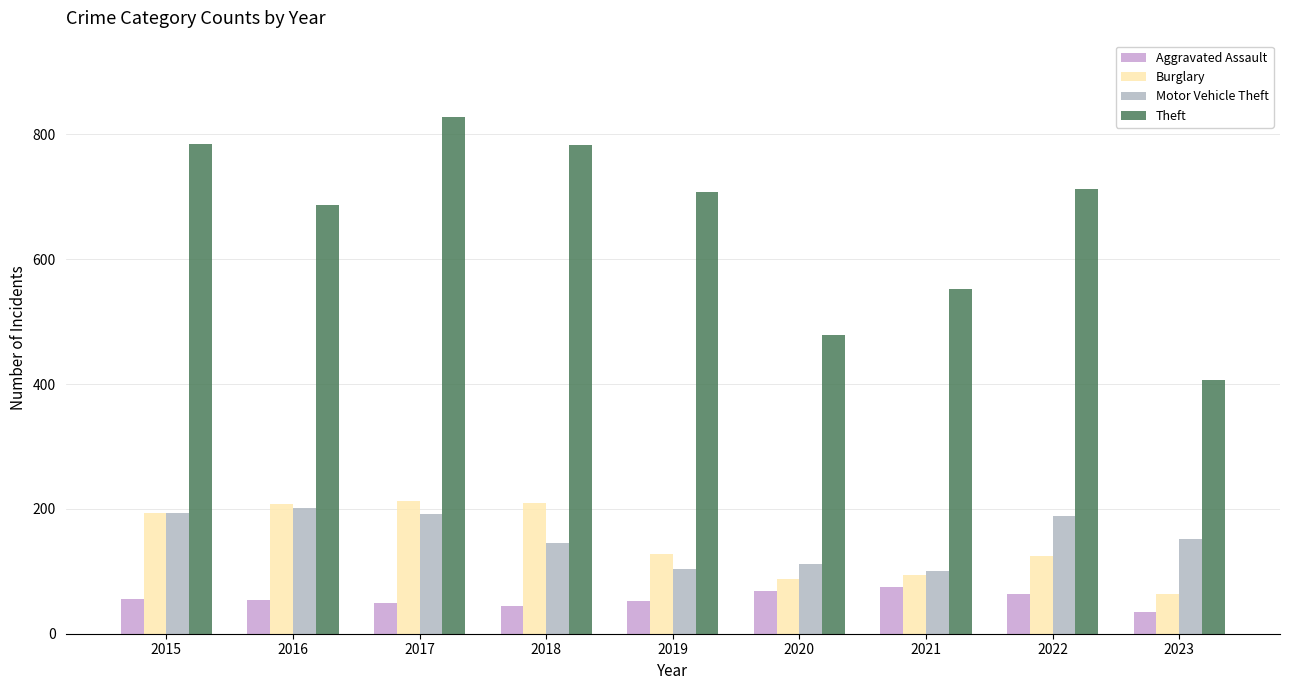

Which category has the lowest value across all series?

2023